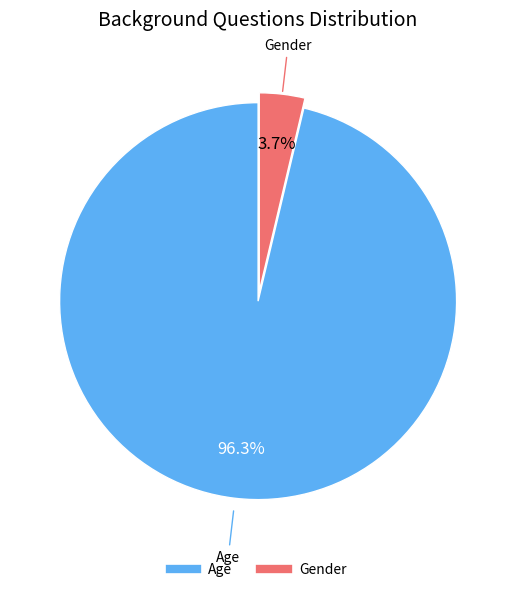

Rank the categories by value from lowest to highest.

Gender, Age